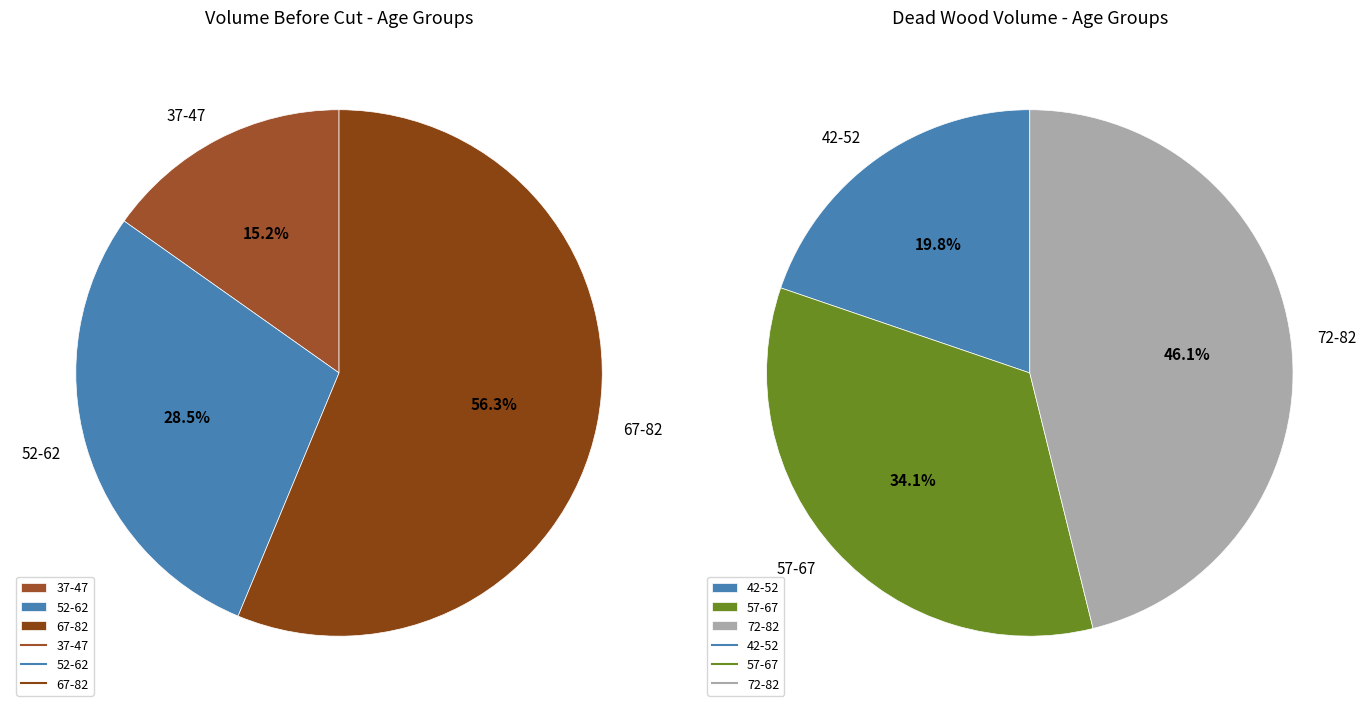

Is 57 the majority of the pie?

No